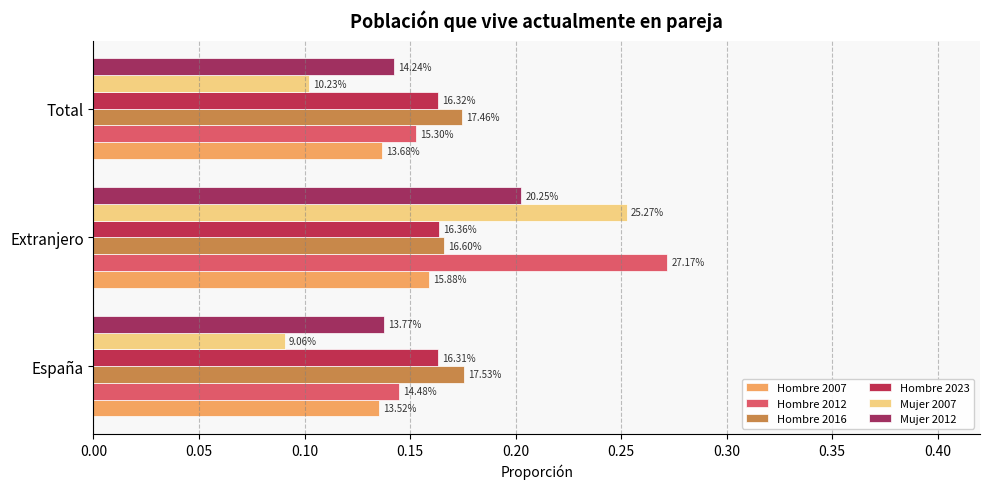

How many groups of bars are there?

3